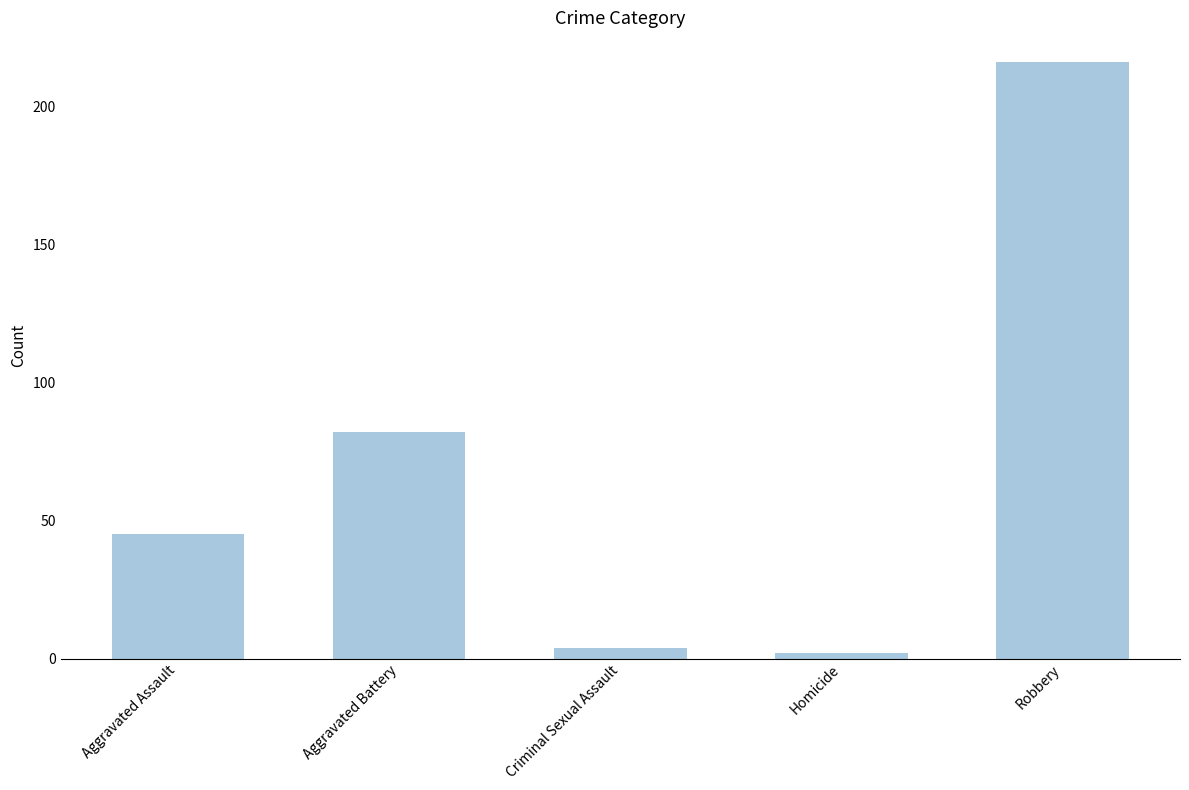

How many values are below 45?

2